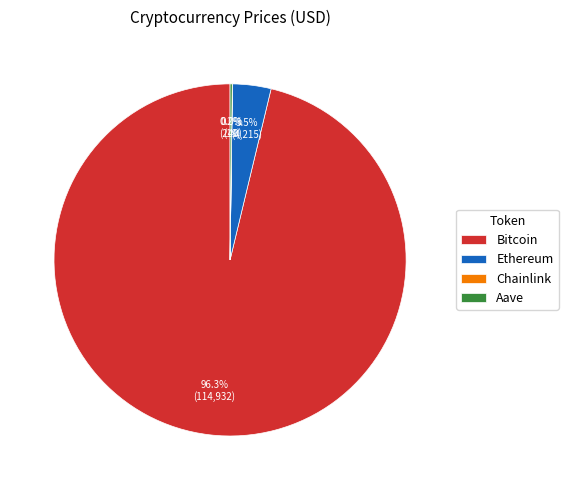

What is the largest slice in the pie chart?

Bitcoin